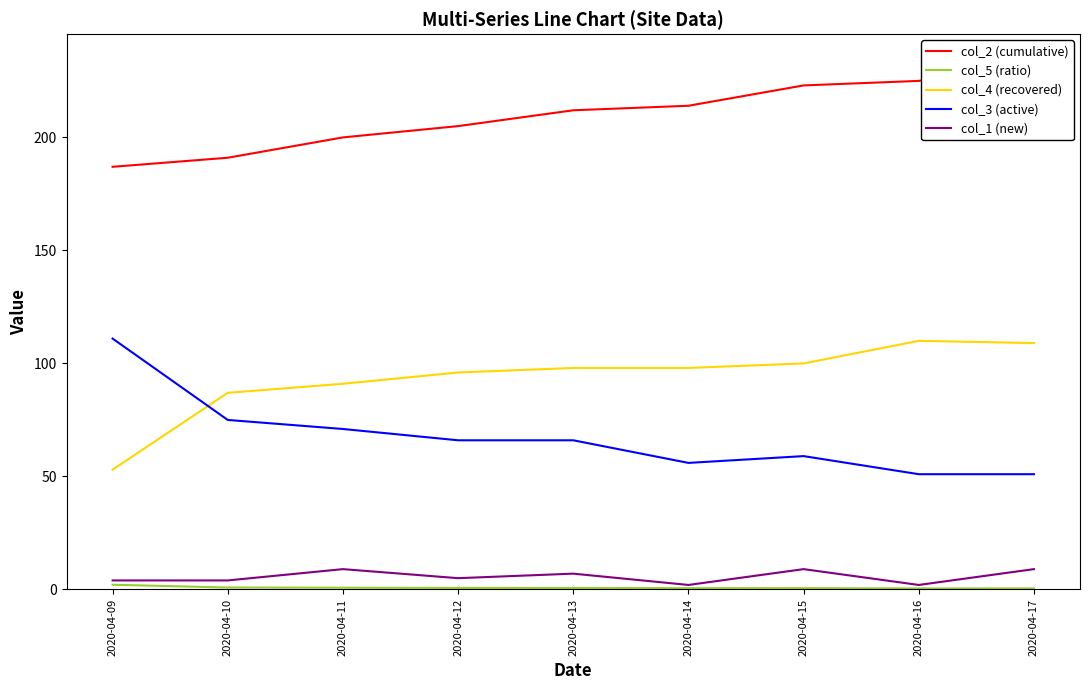

True or false: col_1 (new) and col_4 (recovered) cross at least once.

False